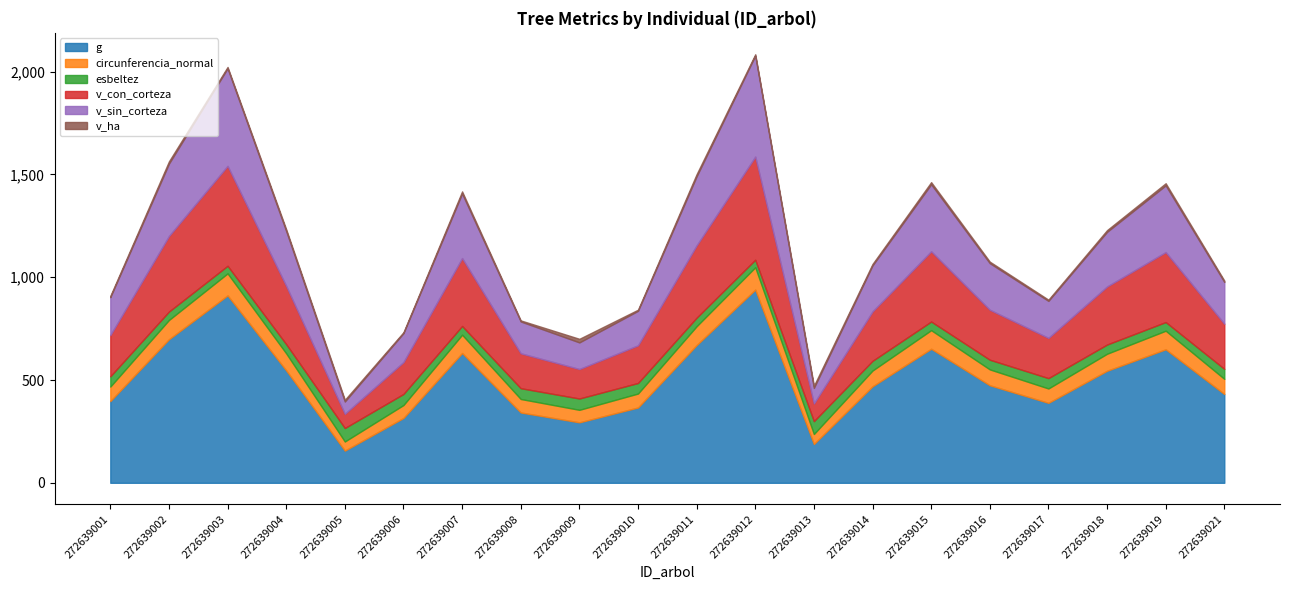

Reading left to right, transcribe all the data shown in this chart.

g: 397.5	698.4	911.7	546.9	156.6	315.4	631.4	342.1	294.2	366.4	670.0	940.0	188.7	469.4	652.0	474.5	389.0	545.0	649.6	432.0
circunferencia_normal: 70.7	93.7	107.0	82.9	44.4	63.0	89.1	65.6	60.8	67.8	91.8	108.7	48.7	76.8	90.5	77.2	69.9	82.8	90.3	73.7
esbeltez: 50.0	41.0	37.0	44.8	65.5	53.9	42.5	52.5	55.1	51.4	41.6	36.6	62.5	47.3	42.0	47.1	50.4	44.9	42.1	48.6
v_con_corteza: 200.4	367.6	486.0	283.3	69.2	155.1	330.3	169.8	143.5	183.2	351.8	501.7	86.2	240.3	341.8	243.1	195.7	282.3	340.4	219.5
v_sin_corteza: 184.6	352.2	474.7	266.8	59.8	140.6	314.2	154.8	129.4	167.8	336.1	491.1	75.5	223.8	325.9	226.7	180.0	265.8	324.5	203.3
v_ha: 6.1	11.2	6.6	8.7	8.5	4.7	10.1	5.2	17.5	5.6	10.8	6.8	10.5	7.3	10.4	7.4	6.0	8.6	10.4	6.7